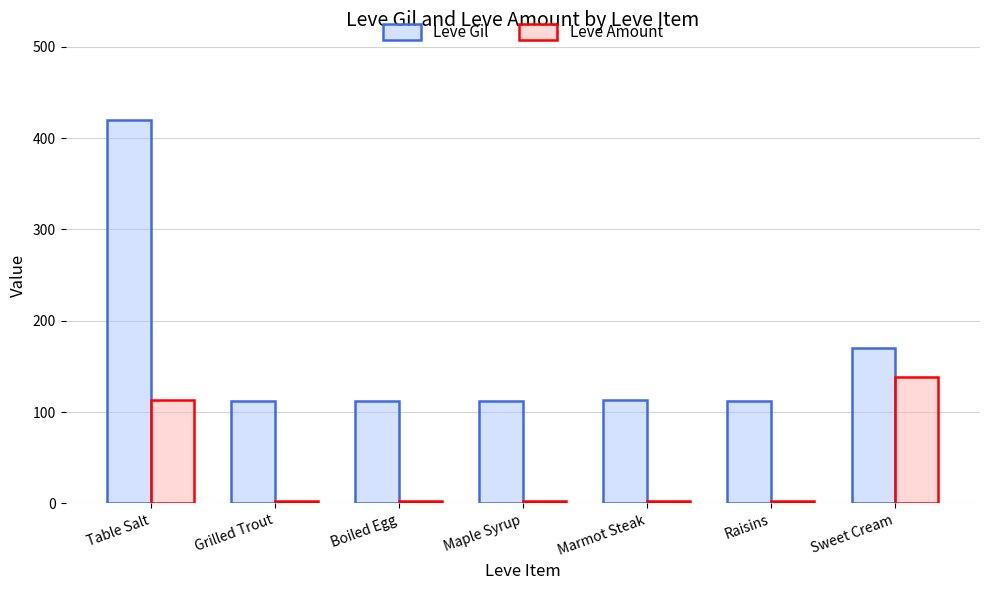

Where is Leve Gil nearest to the value 266?

Sweet Cream